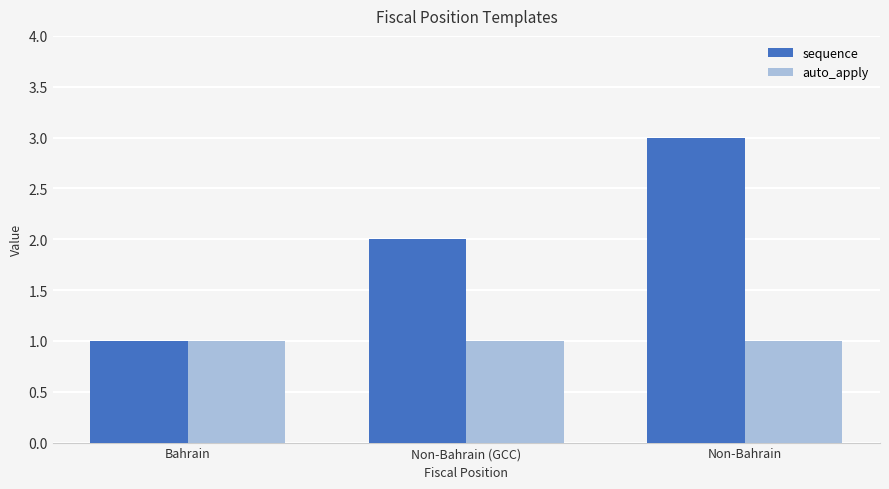

The value of auto_apply at Non-Bahrain (GCC) is 1. True or false?

True